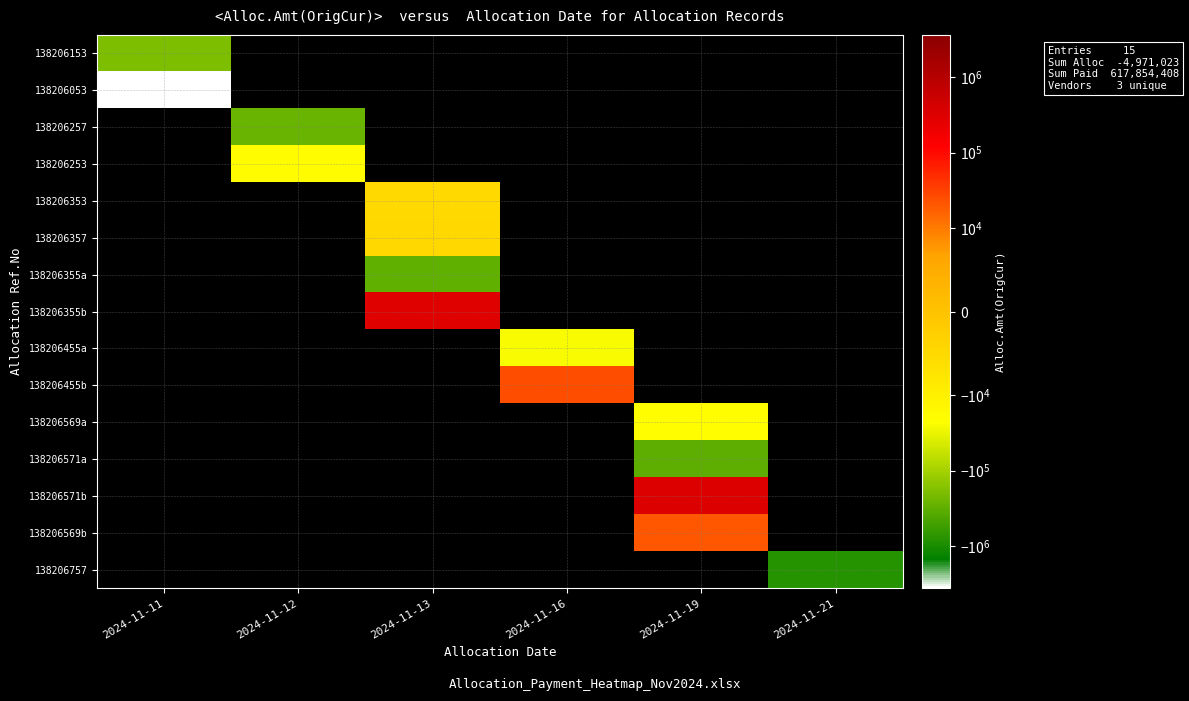

How many distinct data groups are displayed?

15